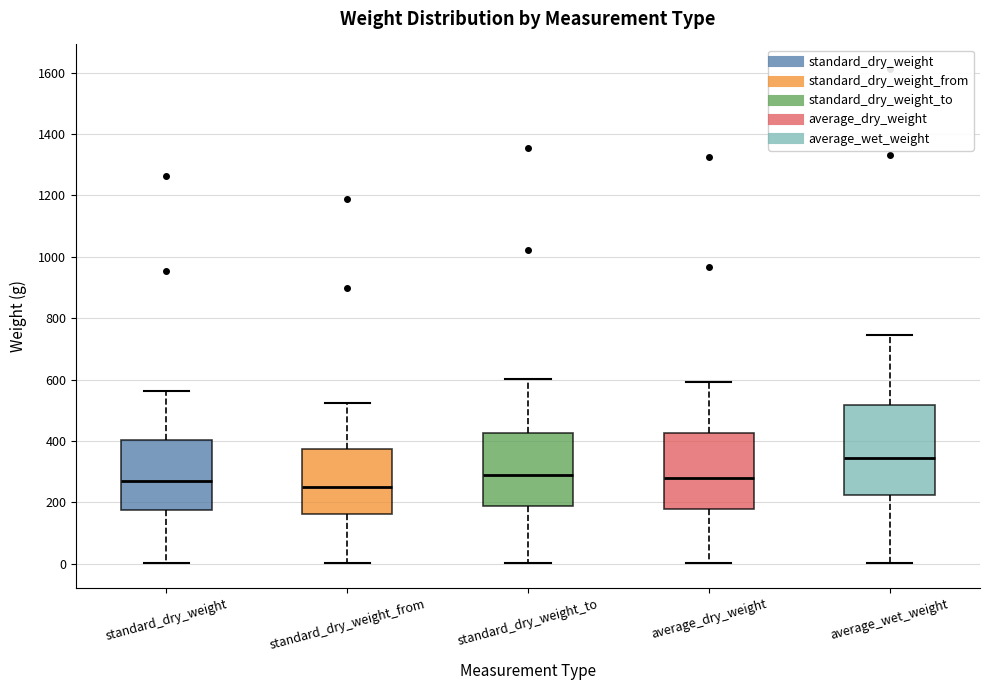

Comparing the boxes themselves (not the whiskers), which one is the tallest?

average_wet_weight